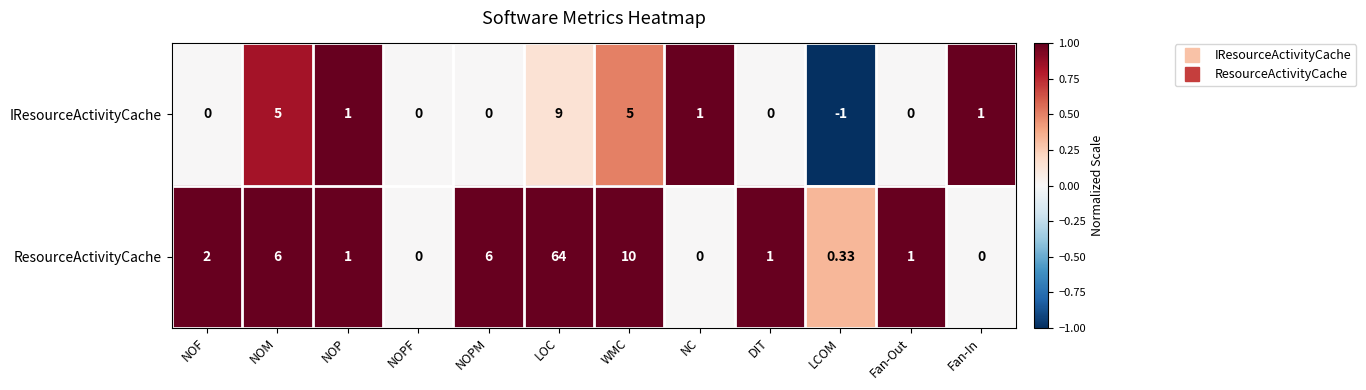

Rank the series by their average value, from highest to lowest.

ResourceActivityCache, IResourceActivityCache